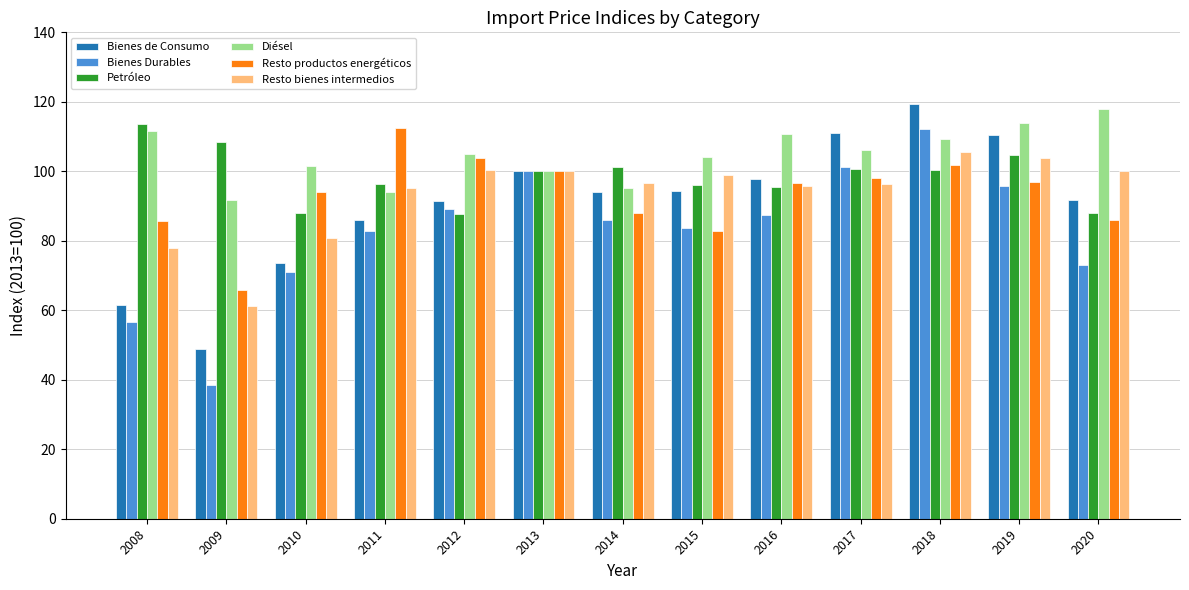

True or false: Bienes Durables has a value of 38.3 at 2008.

False